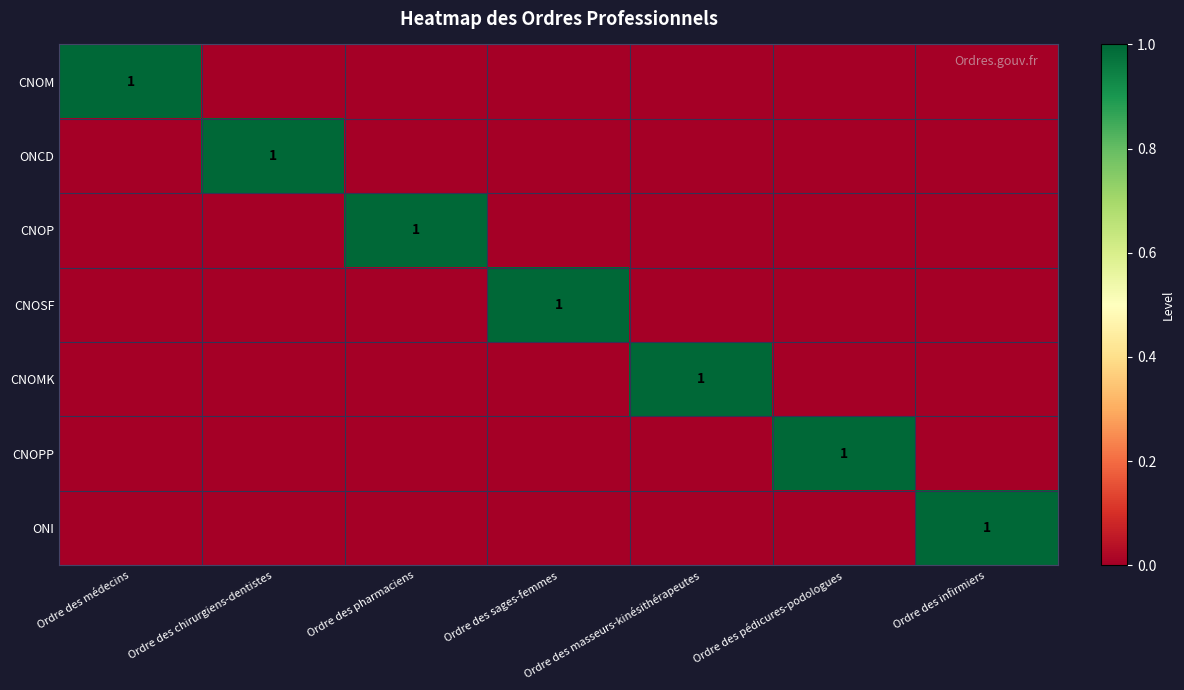

The ONI series shows -1 at Ordre des chirurgiens-dentistes. True or false?

False